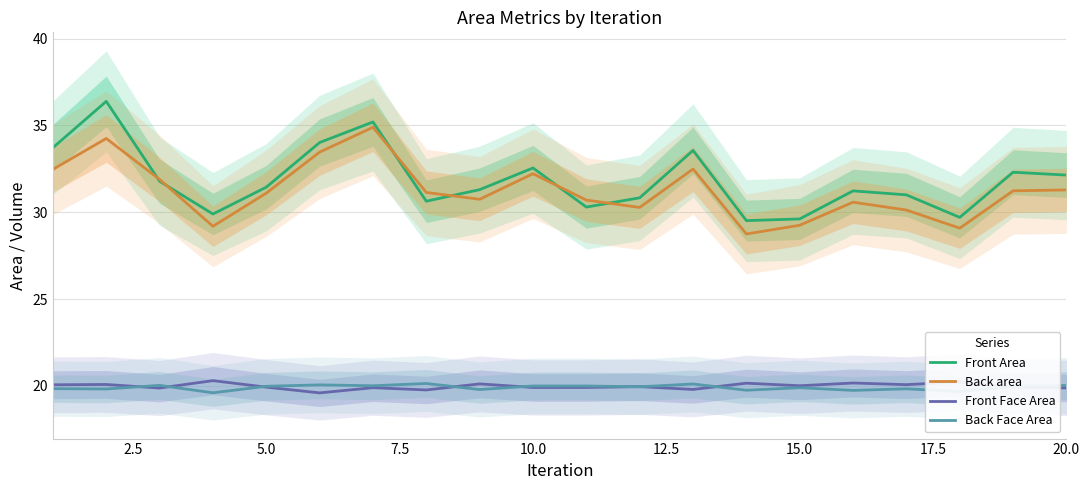

Which series has the largest total across all categories?

Front Area